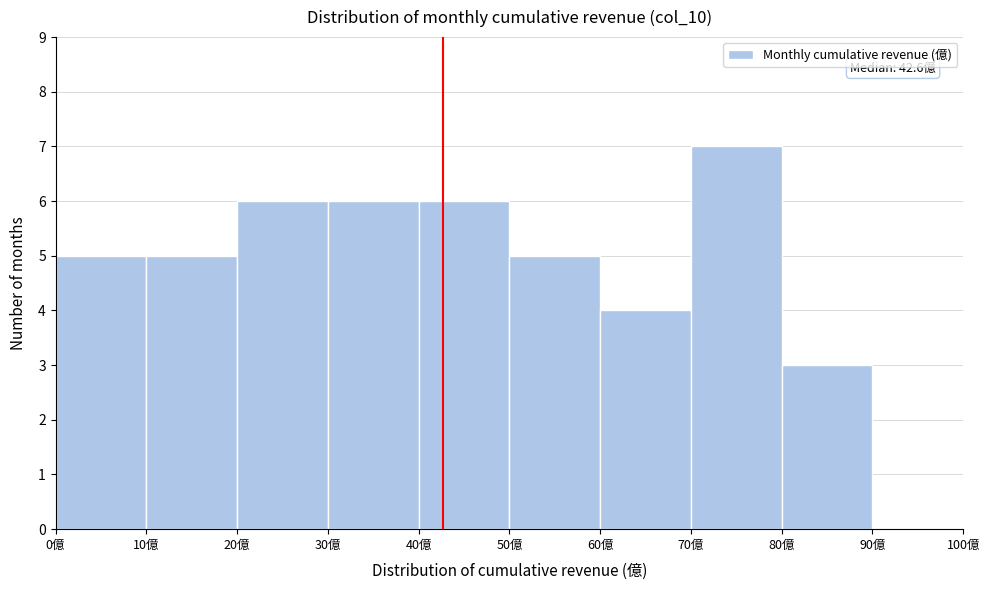

Over which range of the x-axis is the bar tallest?

70 to 80